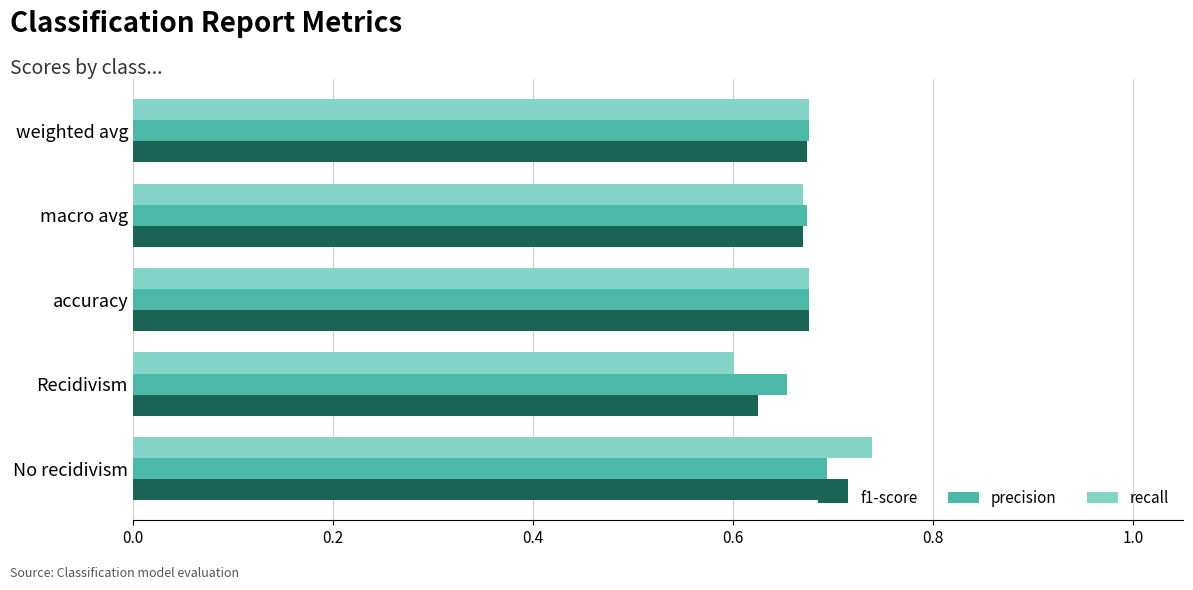

True or false: f1-score has a value of 0.6 at Recidivism.

True